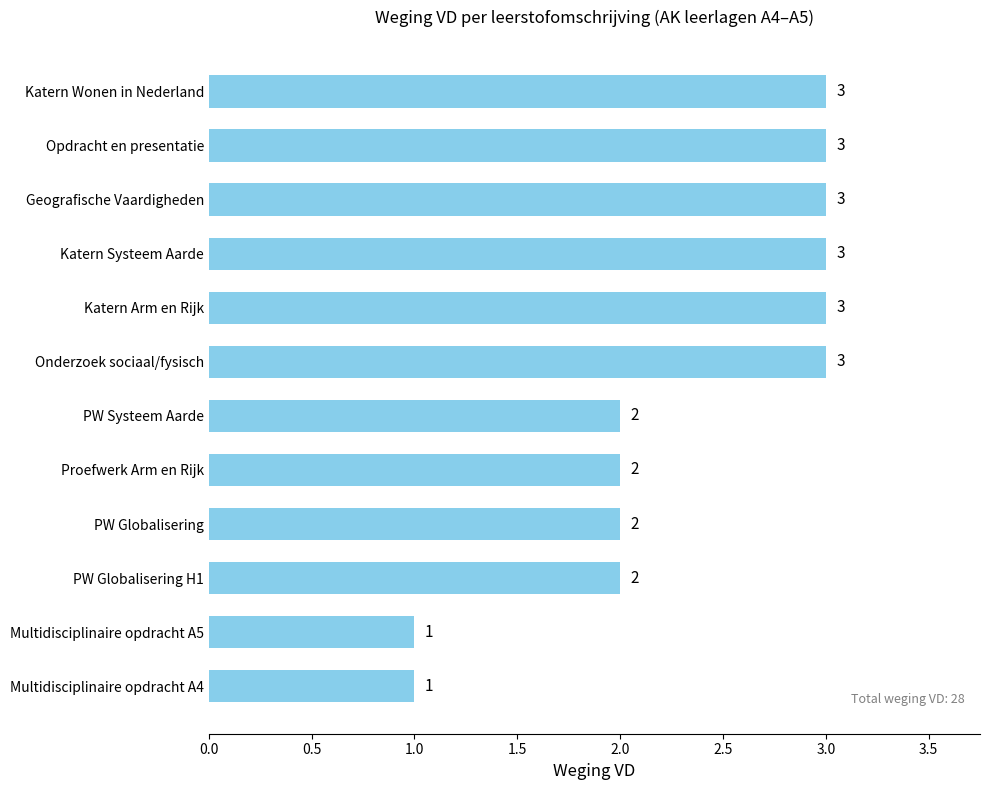

Reading top to bottom, extract all data points from this chart.

Katern Wonen in Nederland=3	Opdracht en presentatie=3	Geografische Vaardigheden=3	Katern Systeem Aarde=3	Katern Arm en Rijk=3	Onderzoek sociaal/fysisch=3	PW Systeem Aarde=2	Proefwerk Arm en Rijk=2	PW Globalisering=2	PW Globalisering H1=2	Multidisciplinaire opdracht A5=1	Multidisciplinaire opdracht A4=1